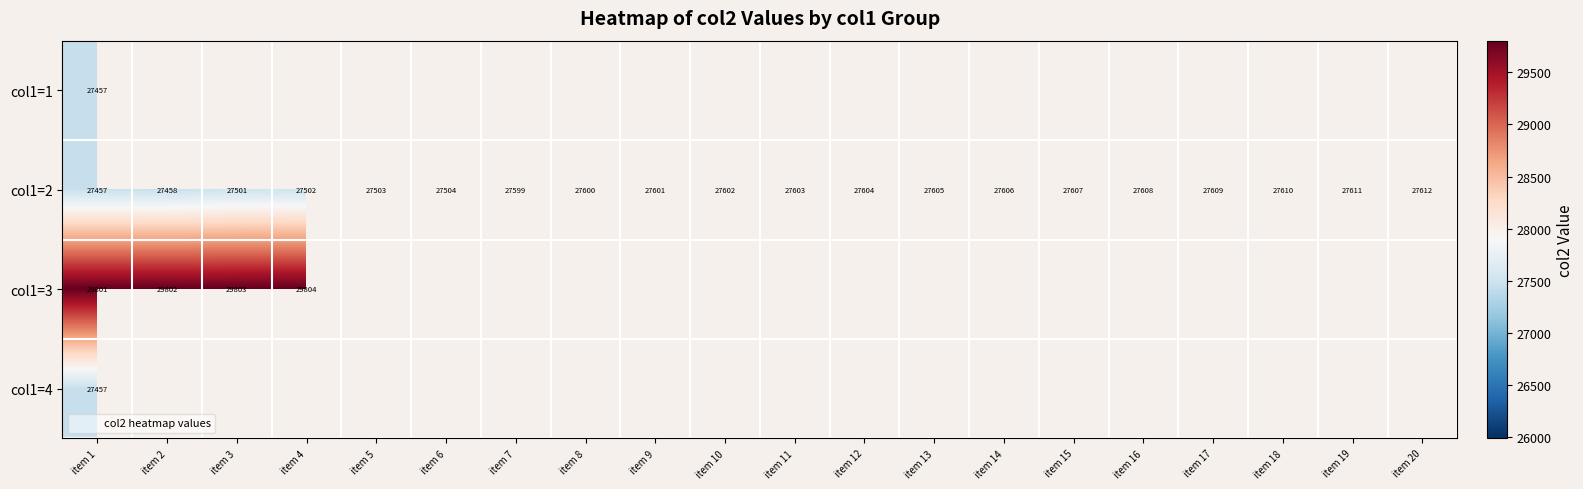

Which series has the largest total across all categories?

col1=2